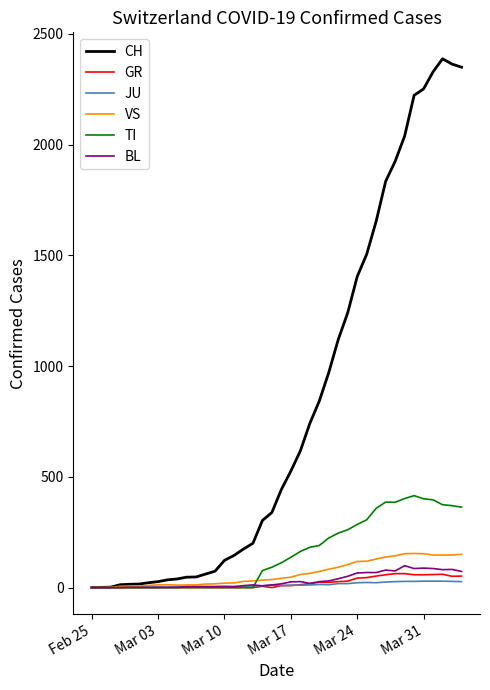

Which series has the widest spread of values?

CH